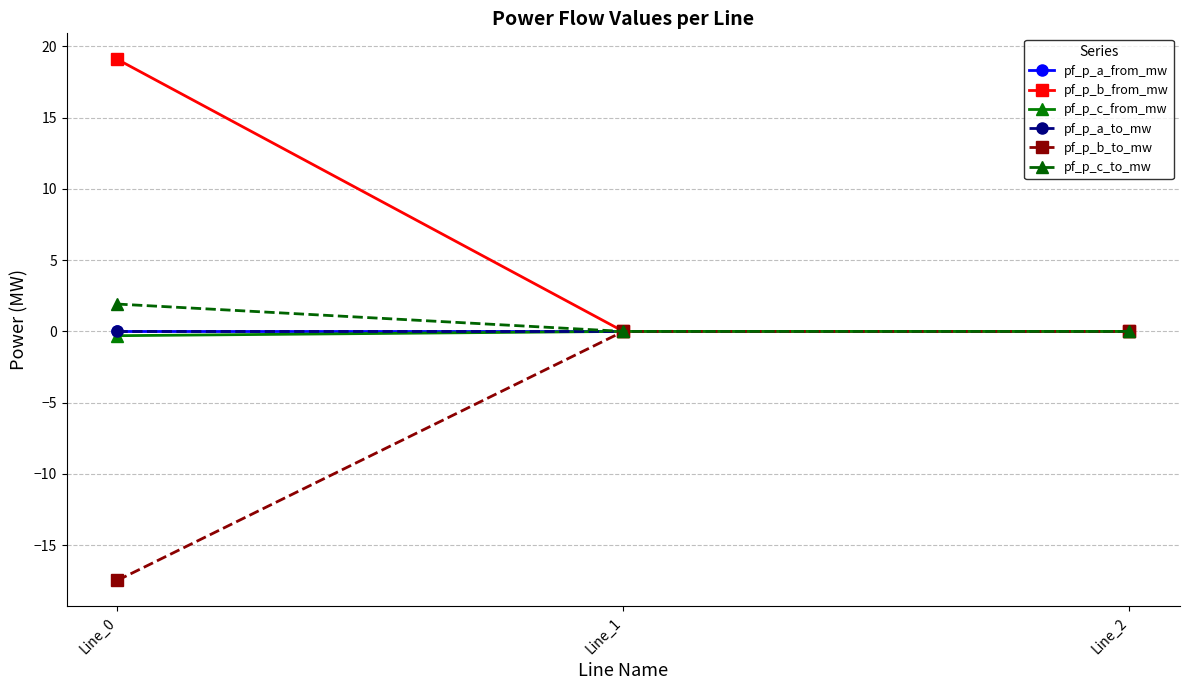

Does the chart have visible grid lines?

Yes